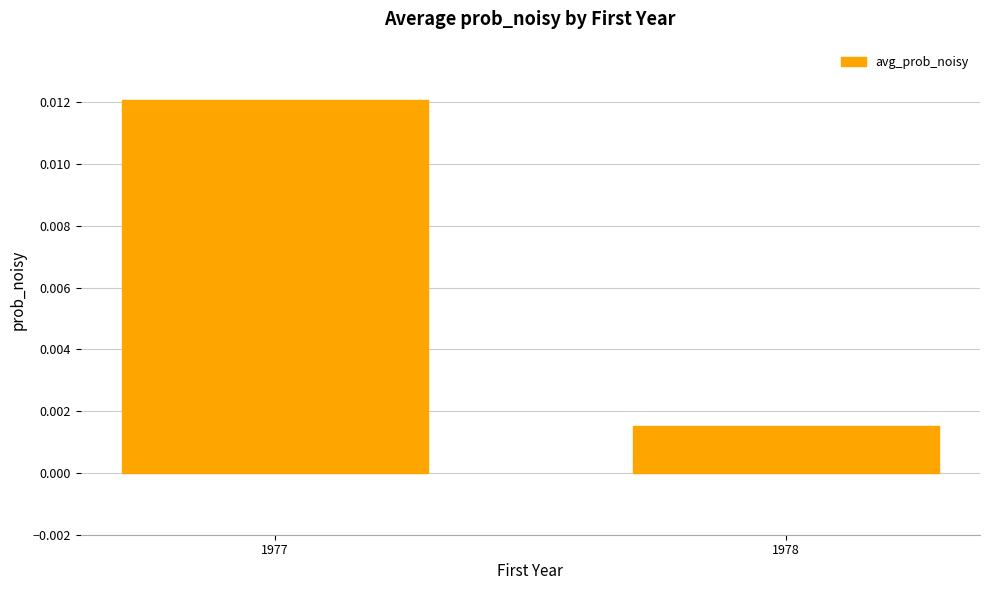

Which category has the lowest value across all series?

1978